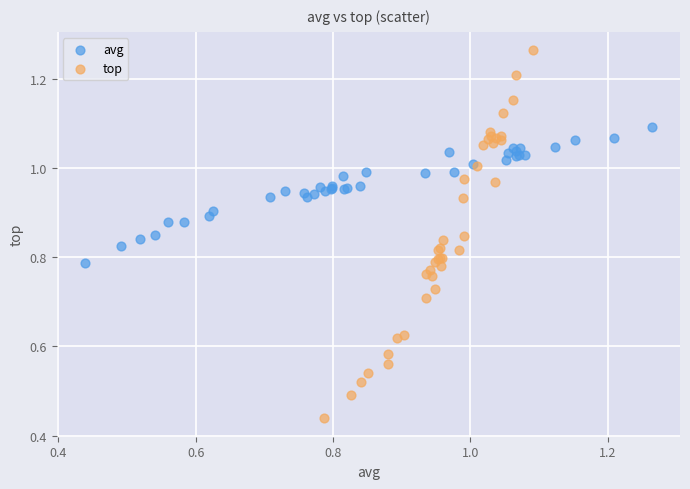

Which series contains the lowest Y value?

top